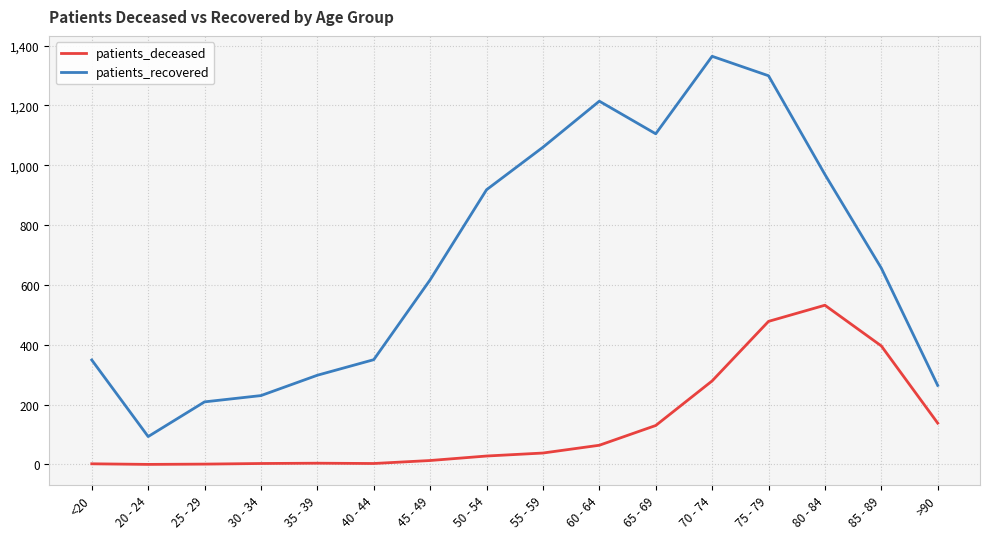

How many lines are shown in the chart?

2